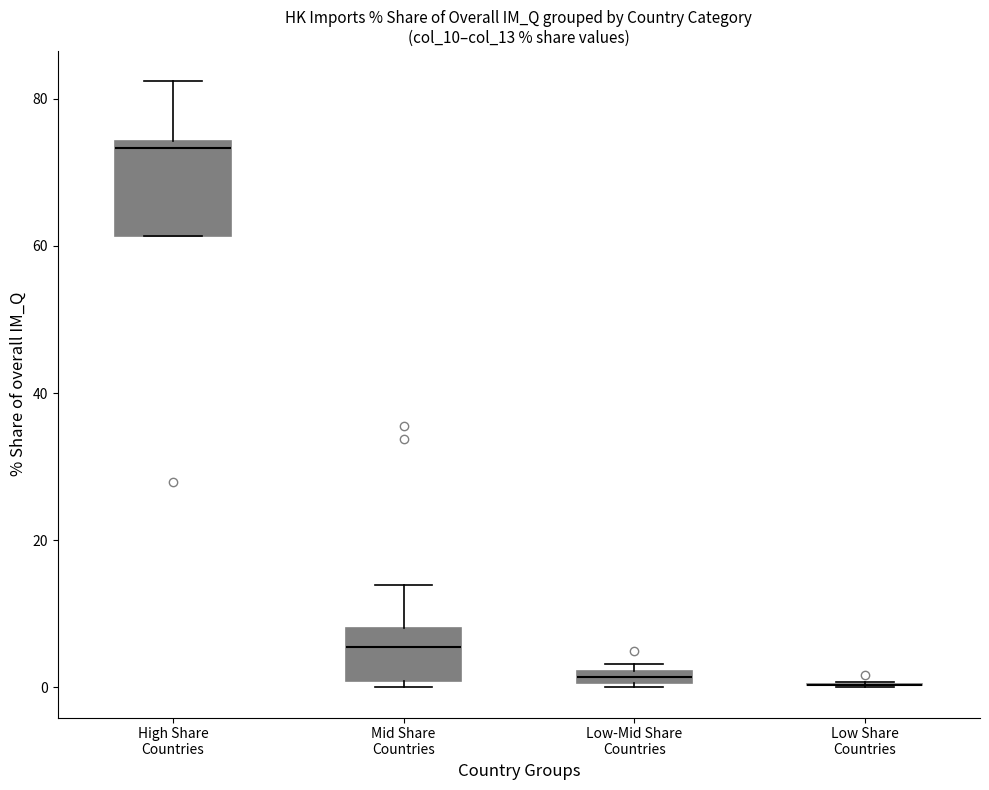

Where does the upper whisker of the box for High Share Countries end on the y-axis? The values are not printed on the chart, so give them approximately, as read against the axis.

82